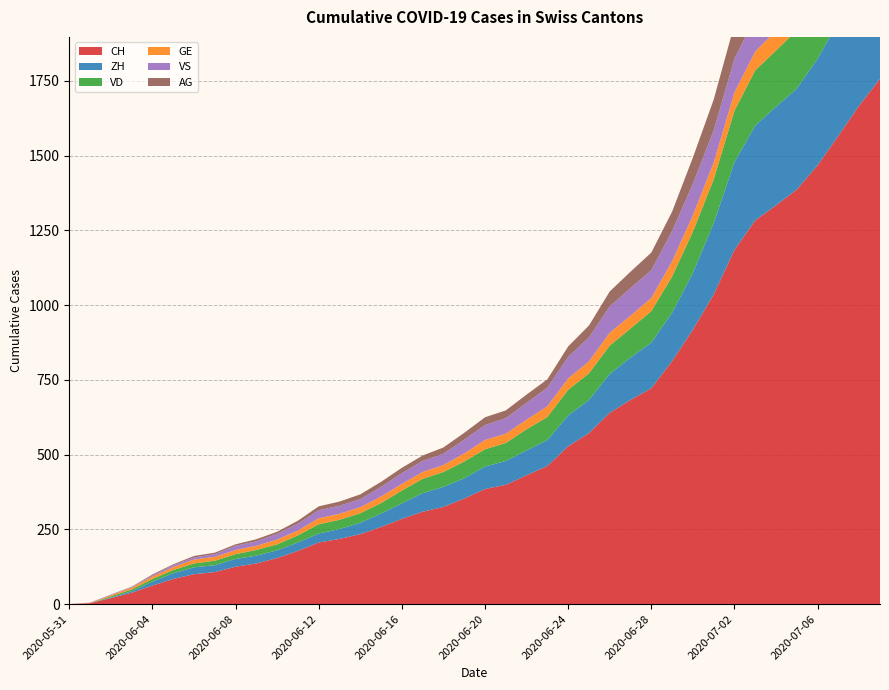

Reading right to left, list all the values displayed in this chart.

CH: 1757	1668	1567	1468	1387	1334	1284	1185	1036	918	813	722	683	640	572	528	462	431	399	385	353	325	309	285	258	234	218	206	178	154	136	125	107	100	84	62	38	20	3	0
ZH: 424	405	382	357	338	330	317	294	238	190	162	153	142	130	111	103	87	83	80	75	68	67	62	52	45	38	33	30	28	26	26	26	23	23	19	13	5	2	0	0
VD: 252	240	224	208	195	188	185	172	147	138	121	105	97	95	89	86	77	71	60	58	56	50	48	43	35	32	31	31	24	20	19	16	15	13	11	9	6	4	0	0
GE: 91	83	79	75	68	66	63	61	56	55	51	44	43	43	40	38	36	32	31	31	27	23	23	22	22	20	20	20	16	16	14	14	13	13	10	8	6	4	1	0
VS: 128	126	126	123	120	118	116	112	108	105	101	93	92	88	80	72	62	56	52	50	46	38	37	36	32	27	27	27	23	19	15	14	9	7	6	4	2	2	1	0
AG: 153	147	140	132	125	123	120	116	103	88	65	59	55	50	40	35	28	28	26	26	23	21	18	18	17	16	14	13	10	7	7	5	5	5	3	3	1	0	0	0